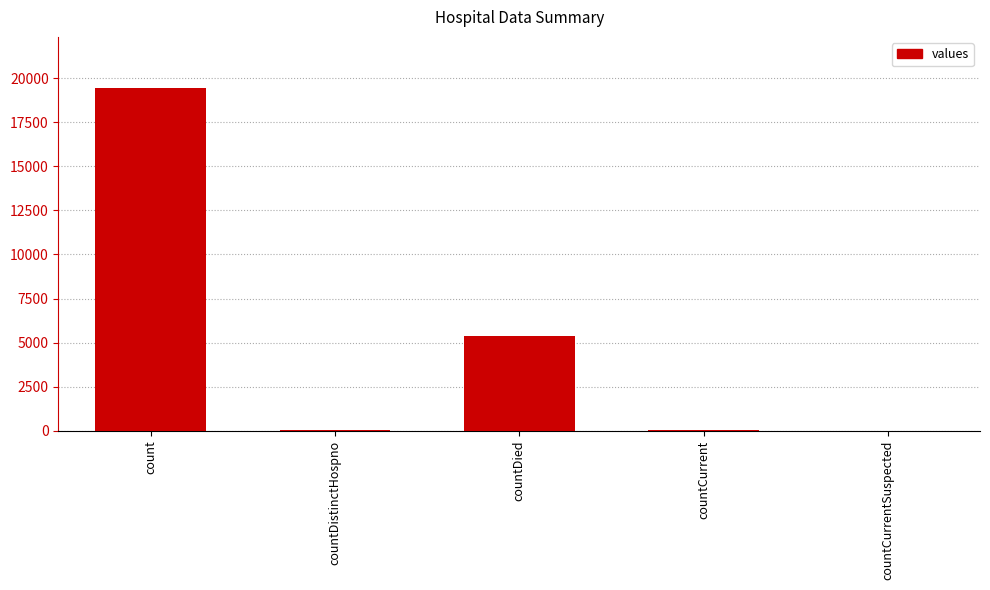

Where does the data first go above 60?

count